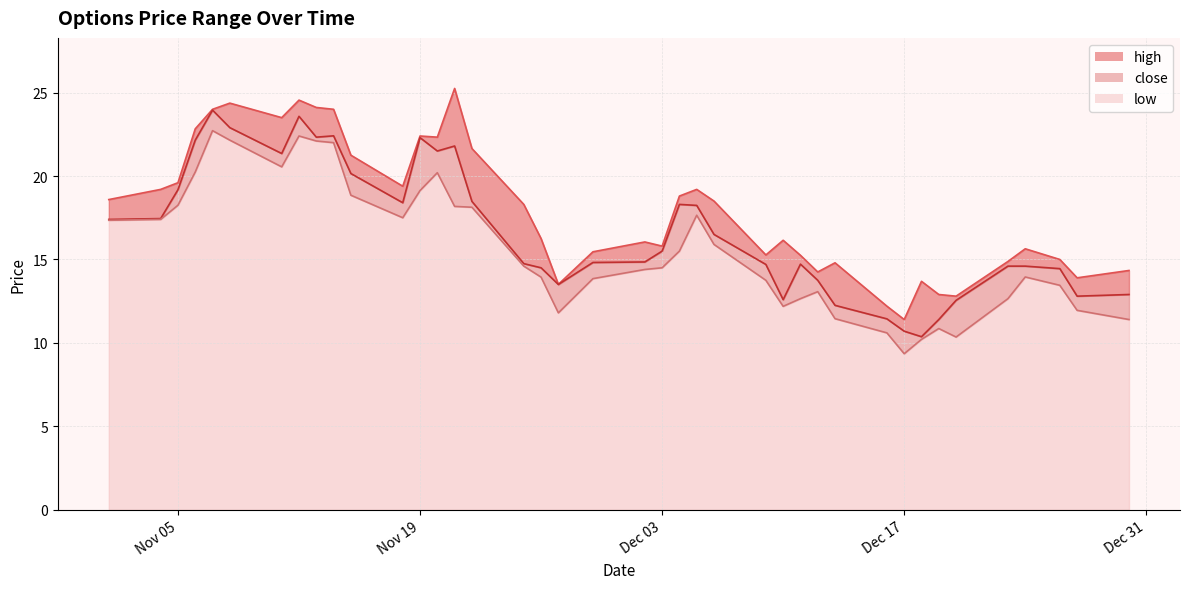

What is the lowest value of the close series?

10.4